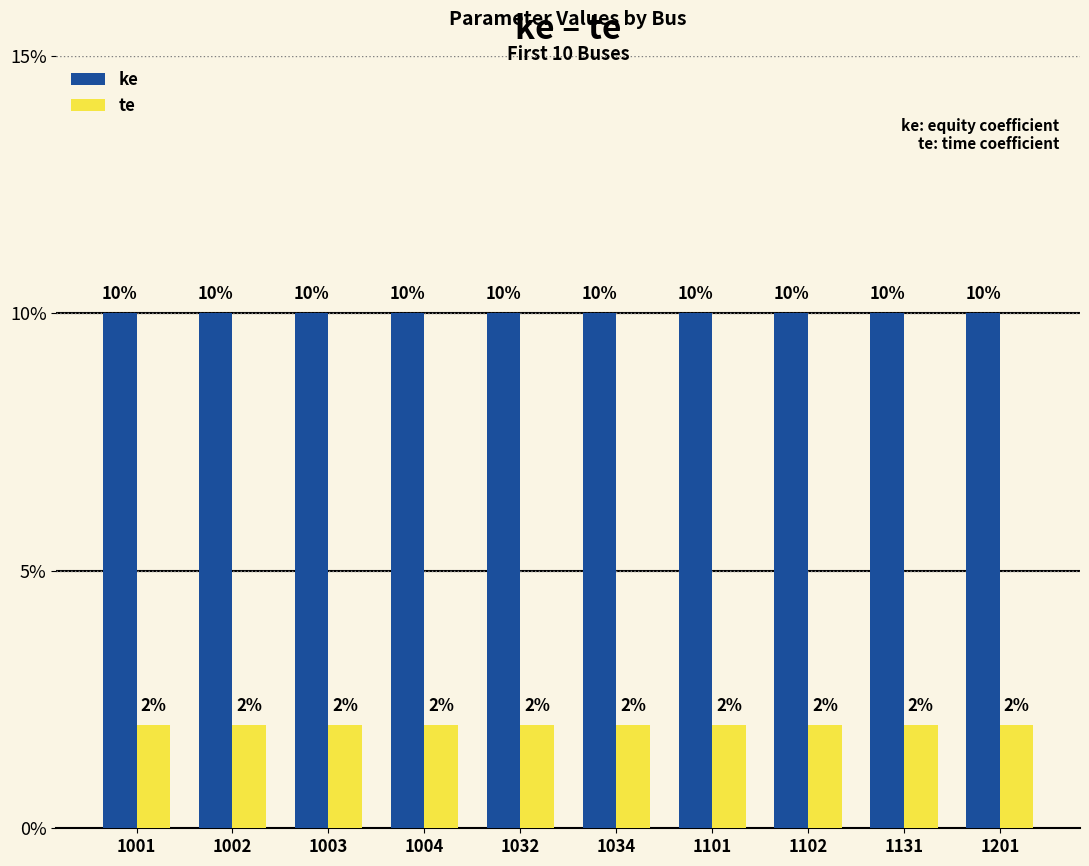

What are all the series names shown in the legend?

ke, te